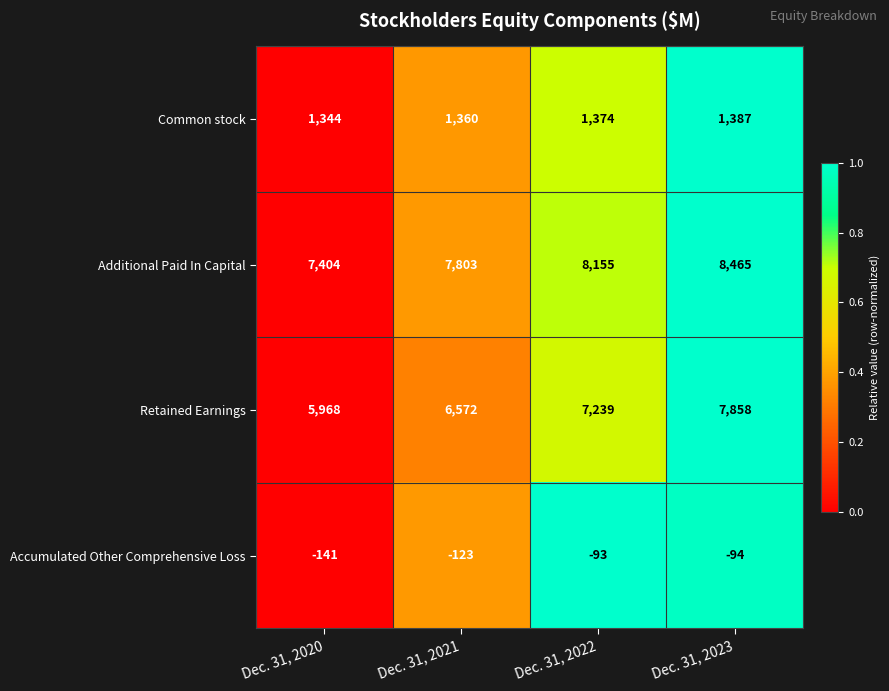

Which series has the largest total across all categories?

Additional Paid In Capital